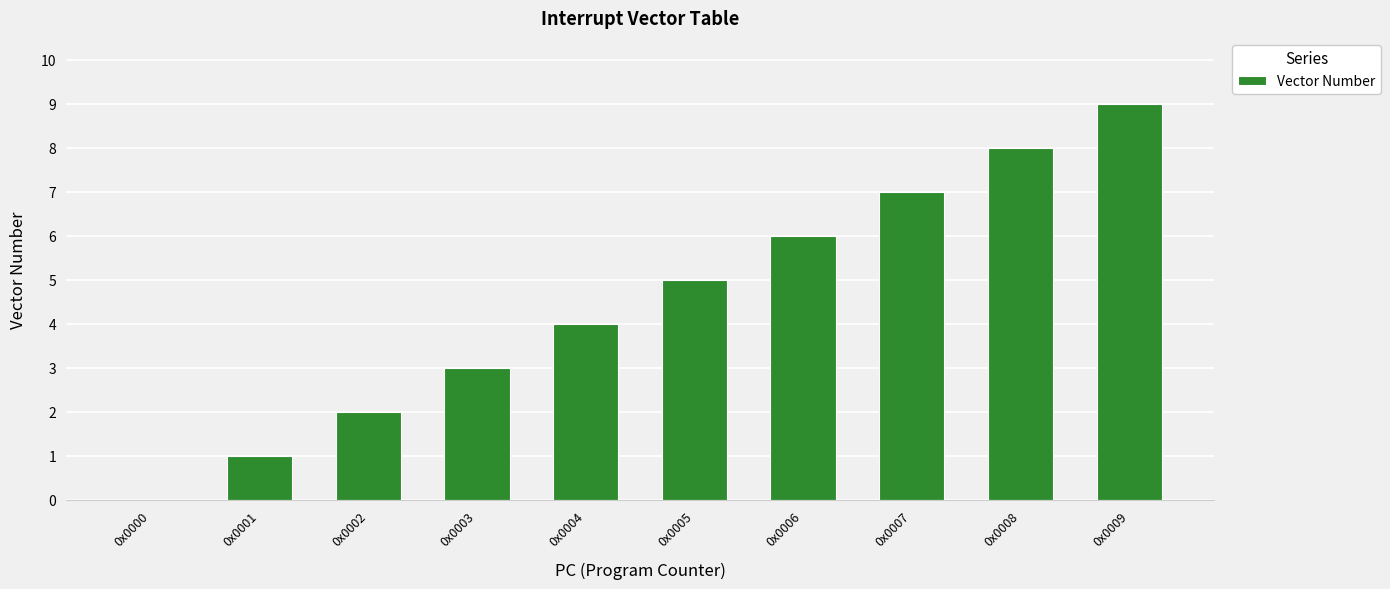

Which has a higher value, 0x0001 or 0x0004?

0x0004